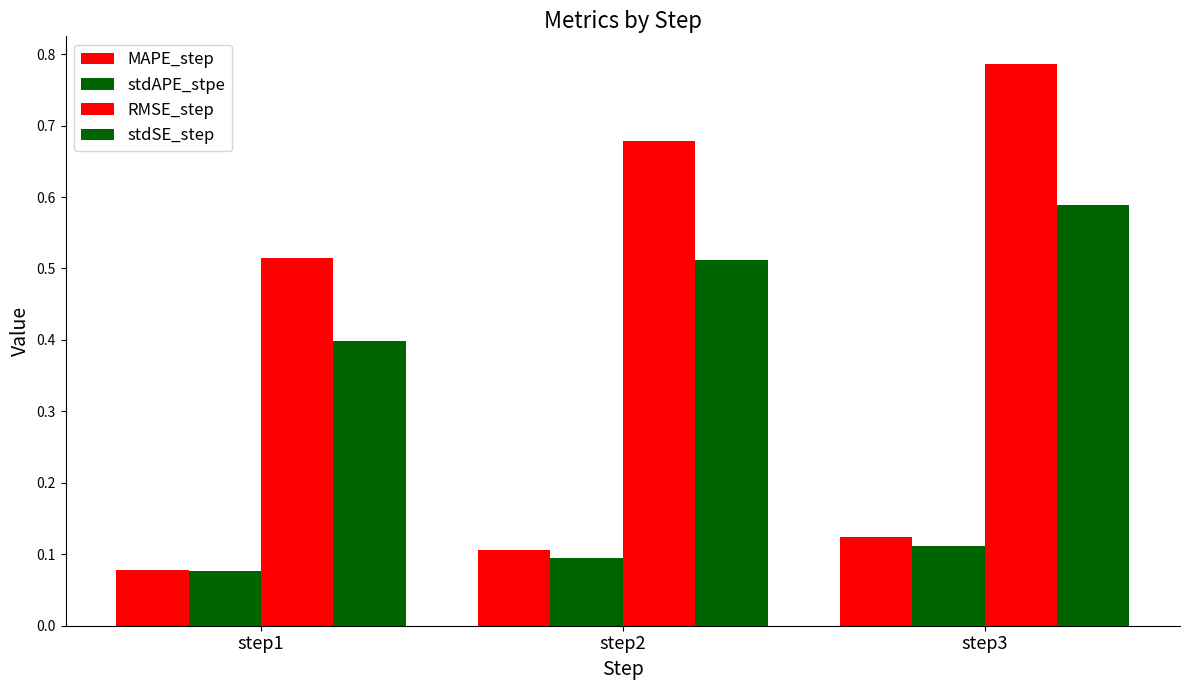

Rank the series by their maximum value, from lowest to highest.

stdAPE_stpe, MAPE_step, stdSE_step, RMSE_step